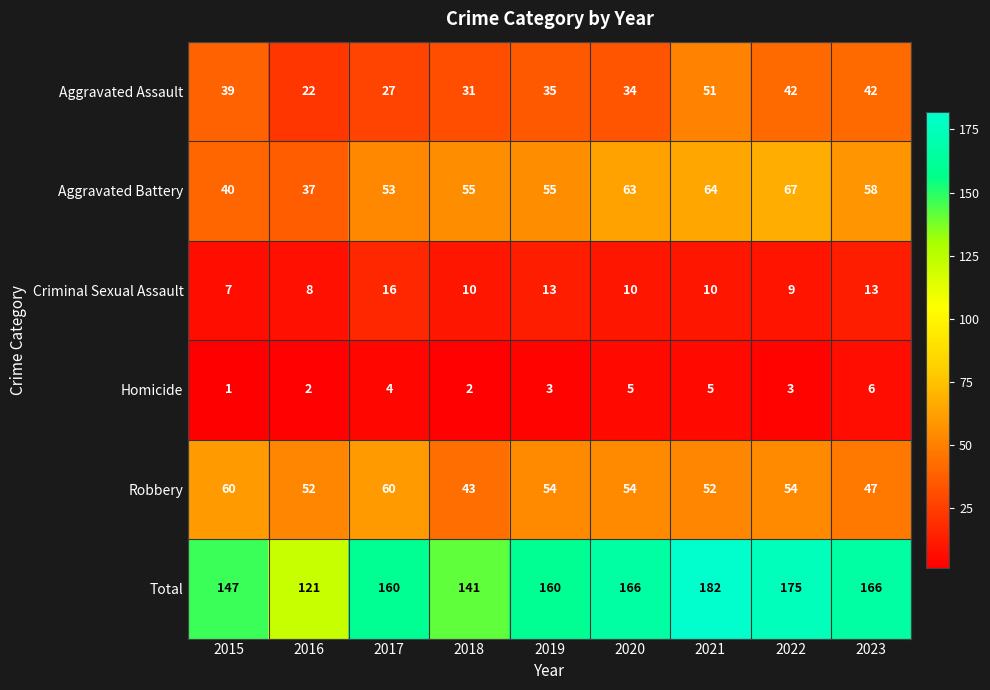

Is it true that Criminal Sexual Assault equals 8 at 2016?

True